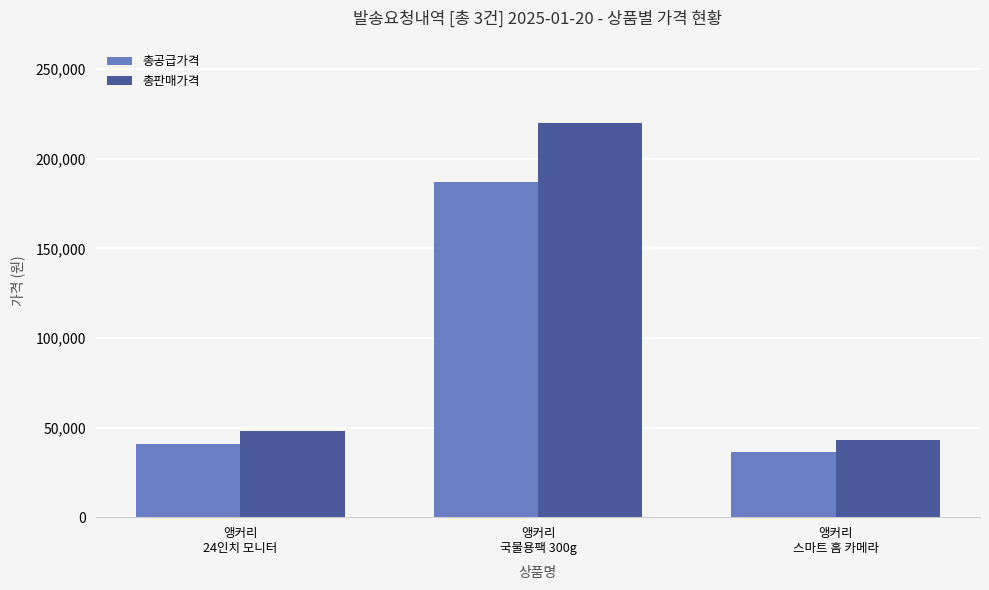

The 총공급가격 series shows 59405 at 앵커리
스마트 홈 카메라. True or false?

False